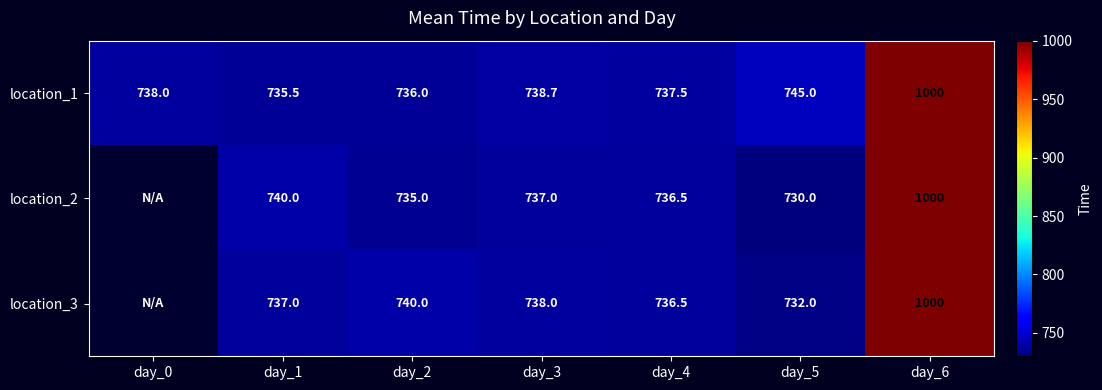

What is the total value across all series at day_2?

2211.0